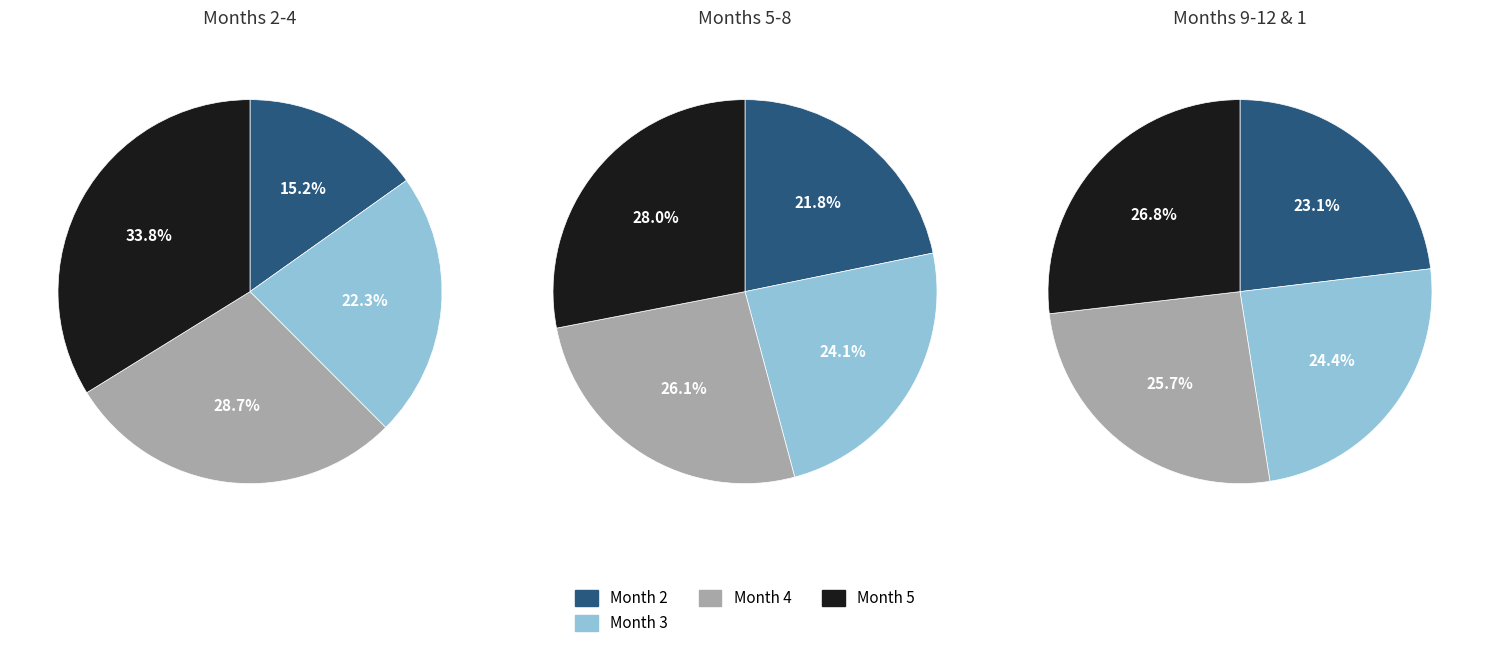

Count the number of slices in the pie.

12